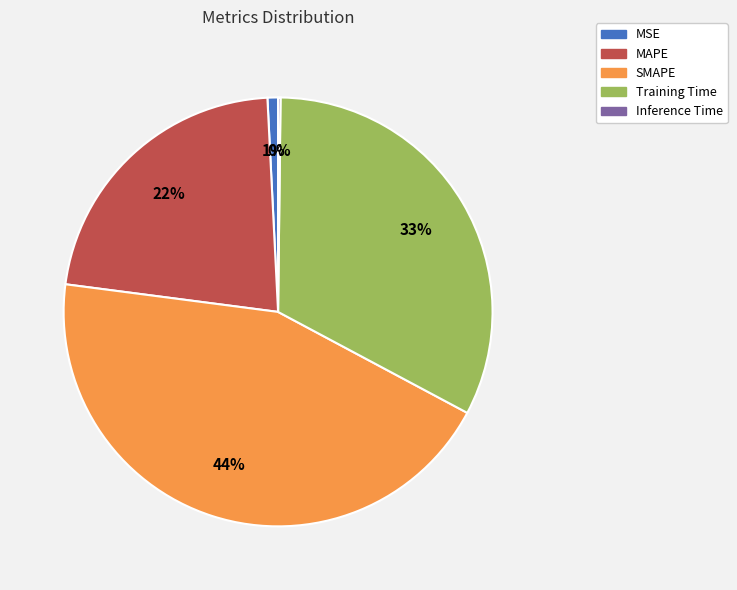

Do MSE and MAPE together represent more than half of the pie?

No